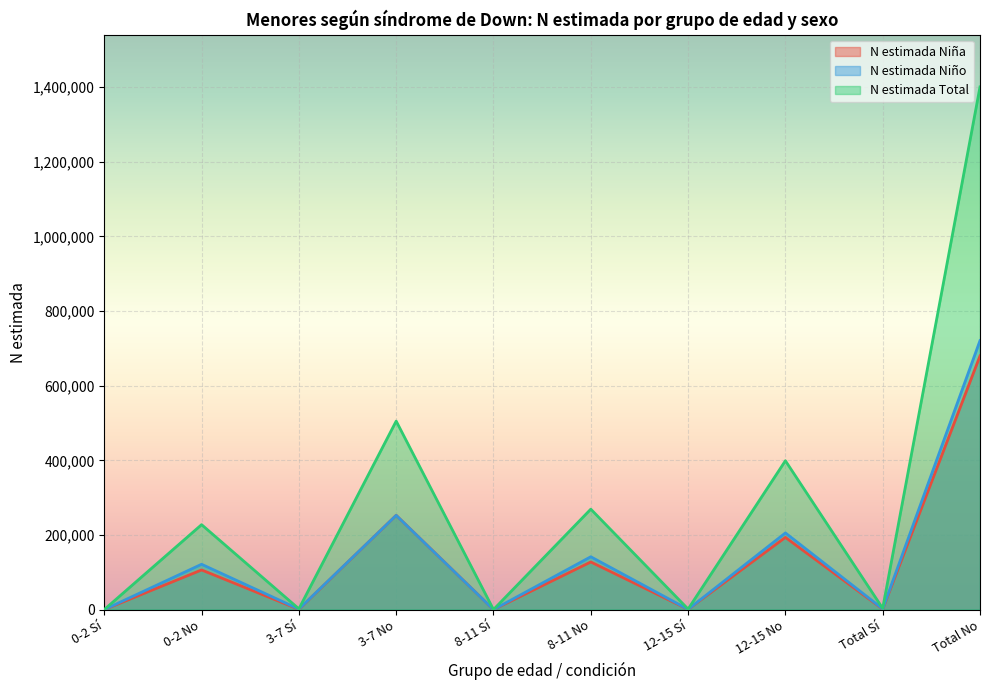

What is the label of the 4th point from the left?

3-7 No